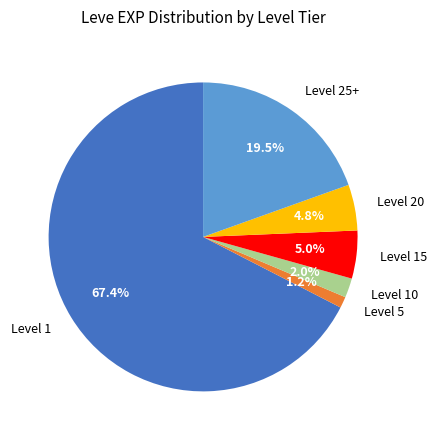

Combined, do Level 20 and Level 1 account for over 50%?

Yes